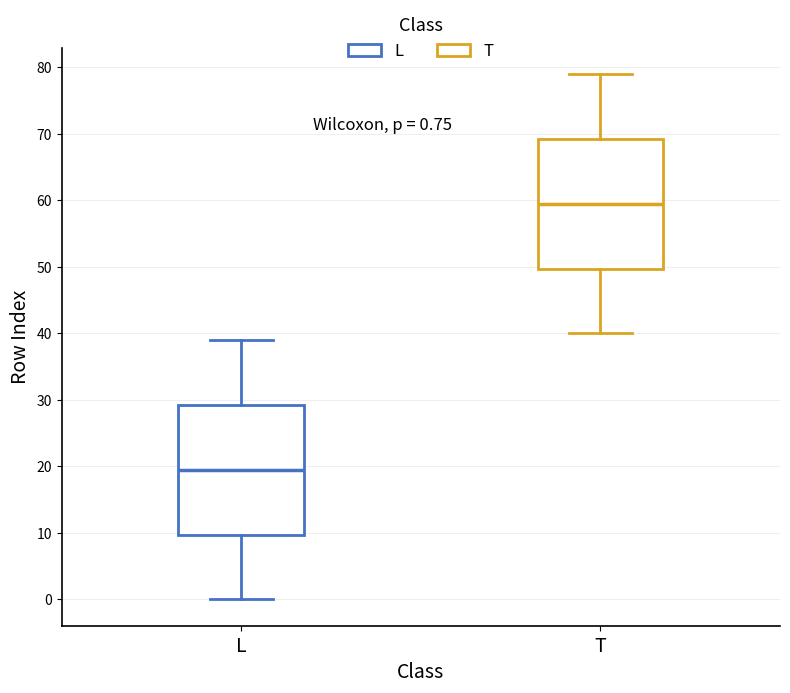

Which box has the lowest median line?

L